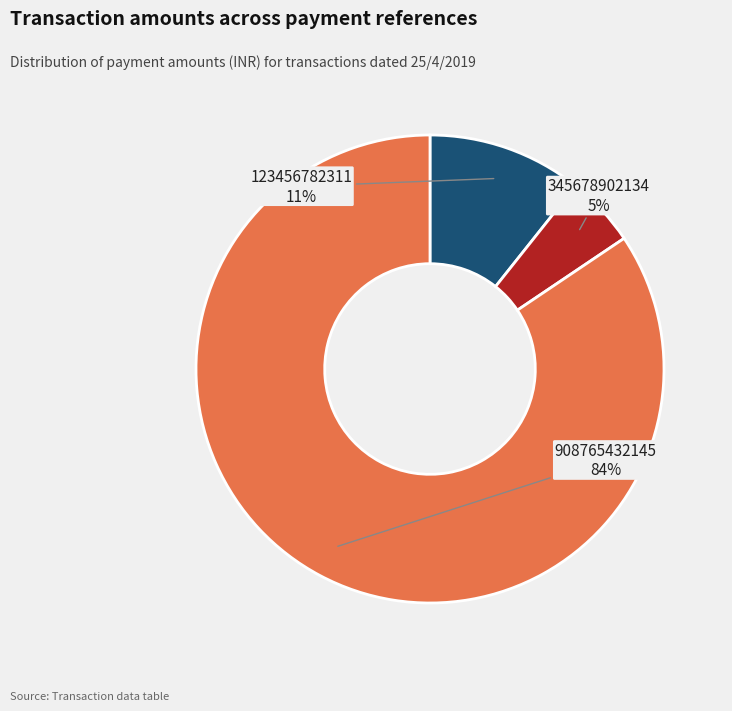

Is the sum of 345678902134 and 908765432145 greater than half?

Yes